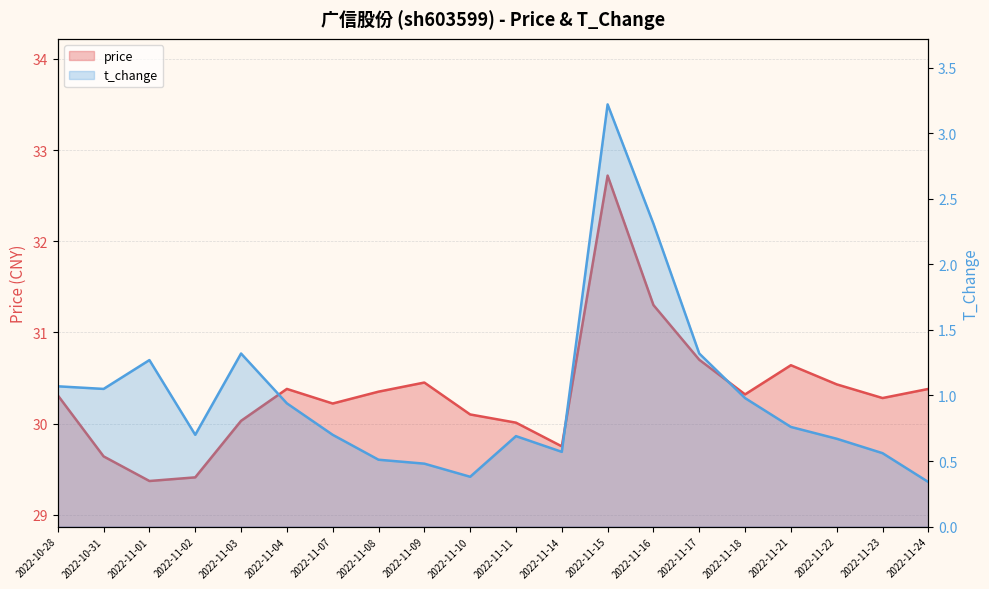

Rank the series at 2022-11-17 from lowest to highest value.

t_change, price